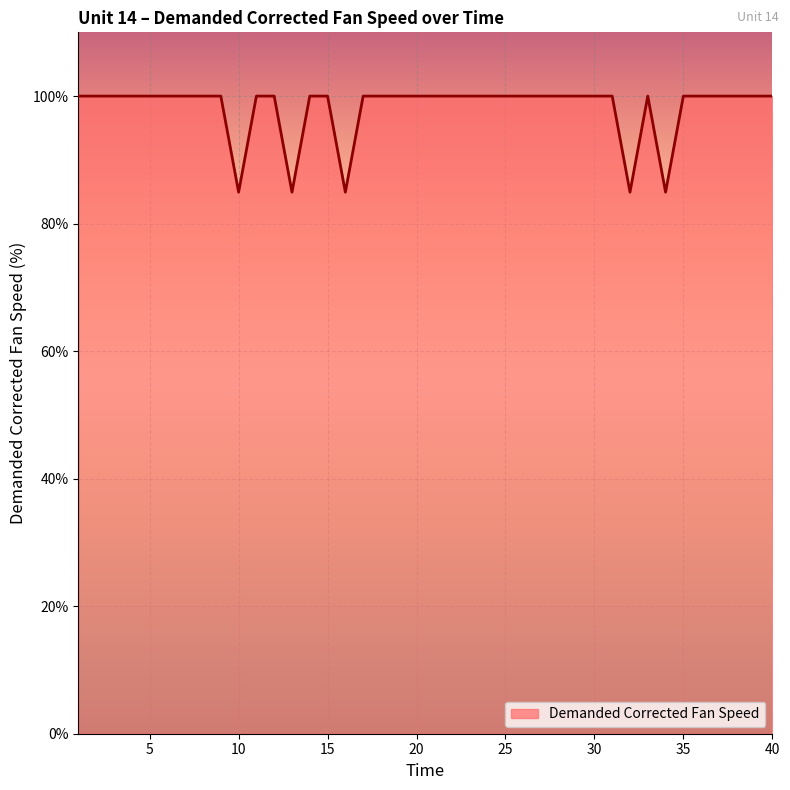

What is the minimum value shown in the chart?

84.9